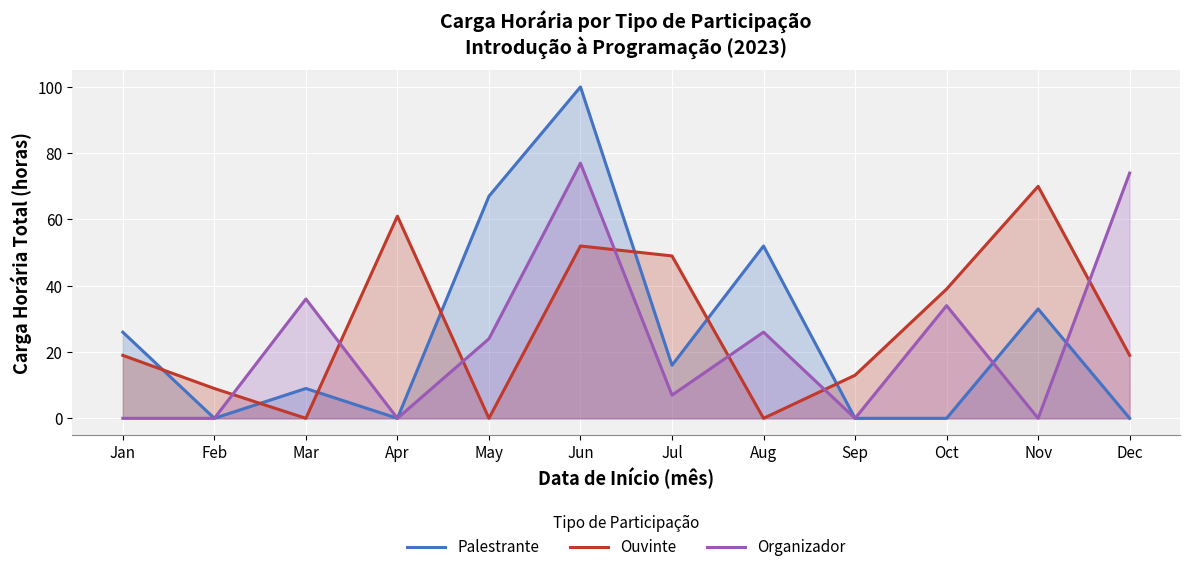

True or false: Palestrante has more than 0 interior local peaks.

True